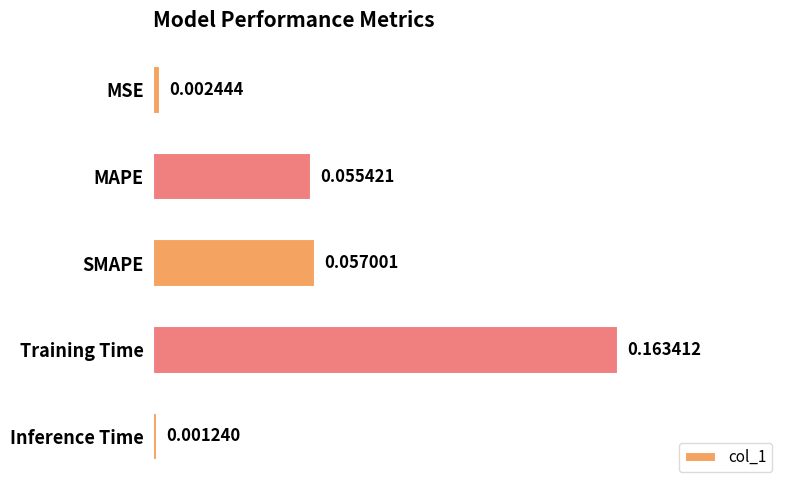

Which label corresponds to the smallest value in the chart?

Inference Time